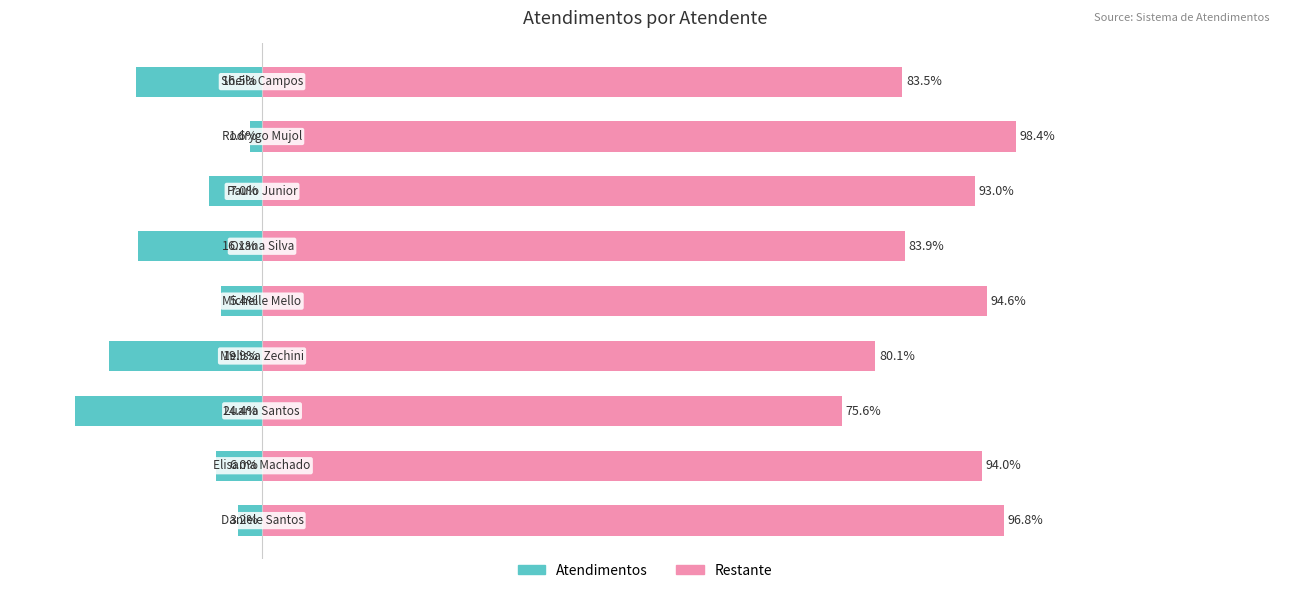

Reading left to right, transcribe all the data shown in this chart.

Atendimentos: 0=-3.2	1=-6.0	2=-24.4	3=-19.9	4=-5.4	5=-16.1	6=-7.0	7=-1.6	8=-16.5
Restante: 0=96.8	1=94.0	2=75.6	3=80.1	4=94.6	5=83.9	6=93.0	7=98.4	8=83.5